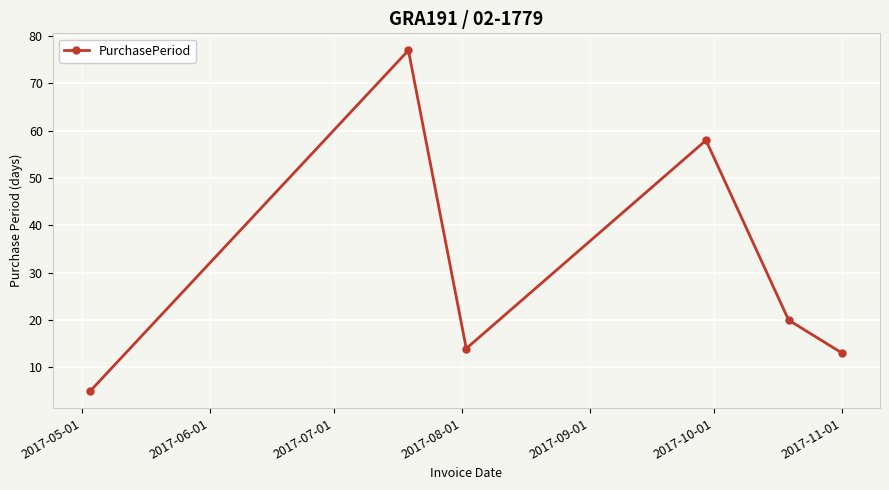

Reading right to left, what are all the values shown in this chart?

13	20	58	14	77	5